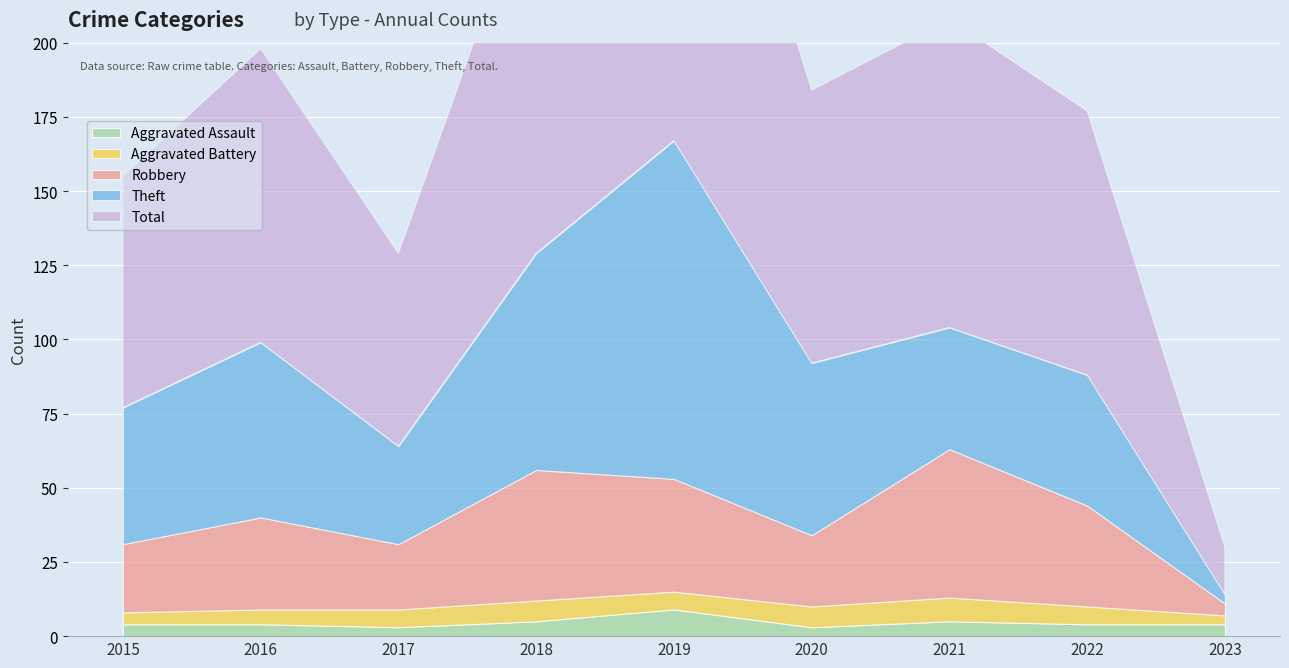

At how many categories does at least one series exceed 107?

2